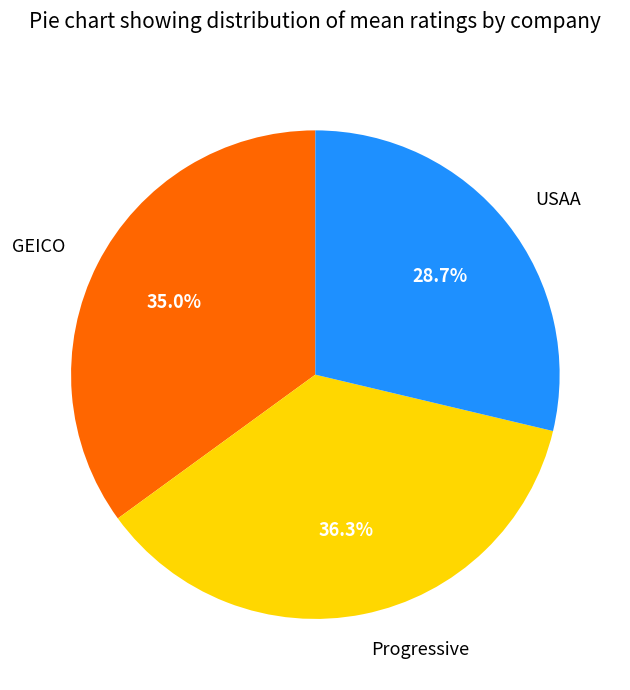

True or false: Progressive accounts for 49% of the total.

False